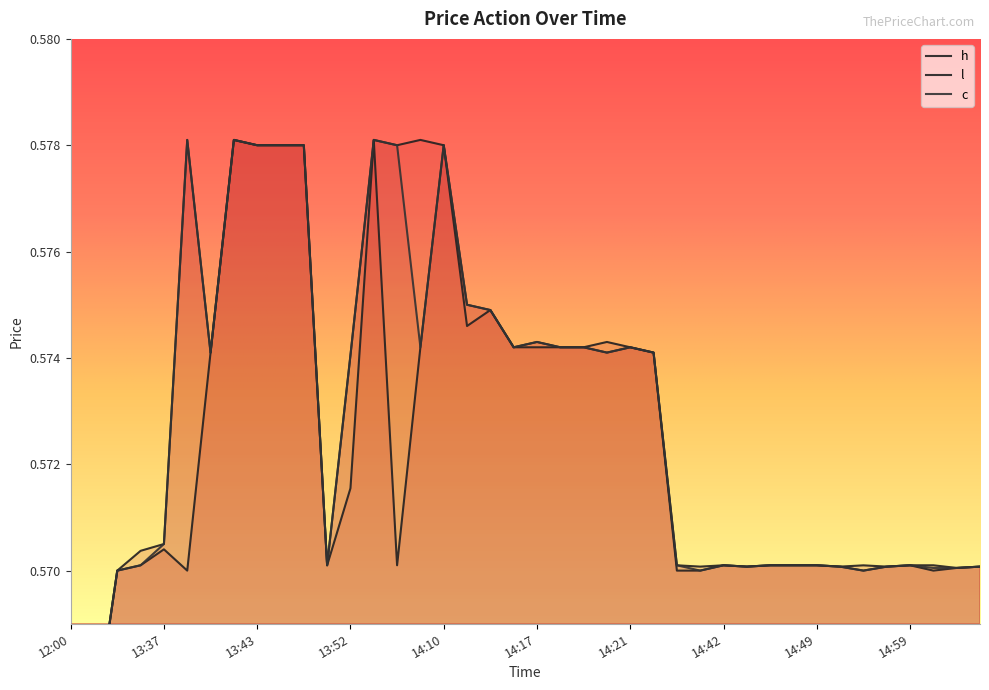

True or false: l and c cross at least once.

False